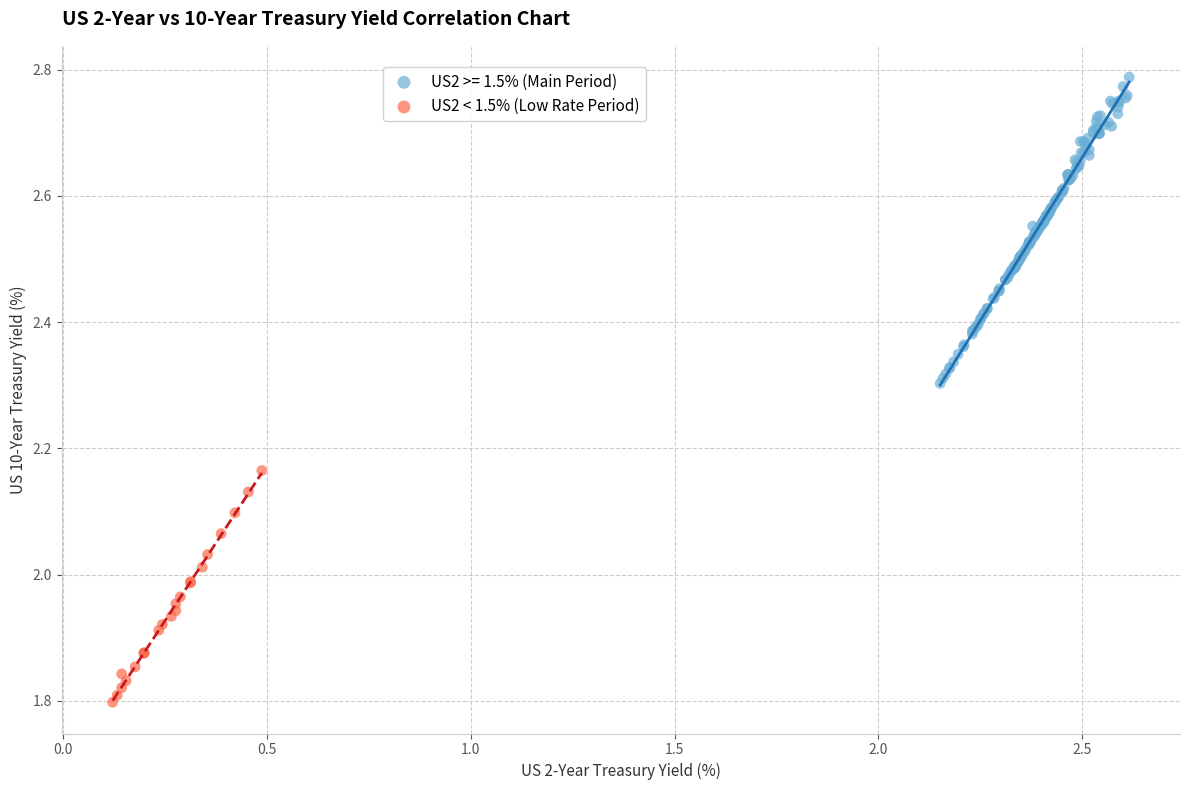

Which series reaches the maximum Y coordinate?

US2 >= 1.5% (Main Period)